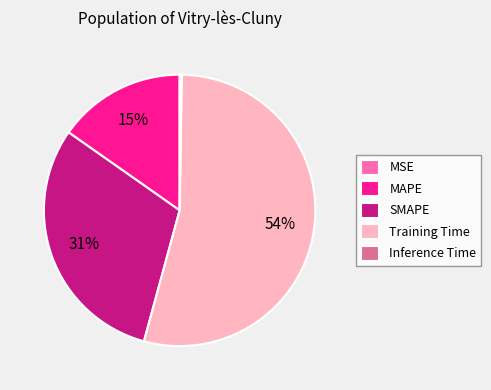

To the nearest percent, what is the difference between the largest and smallest slice percentages?

54%